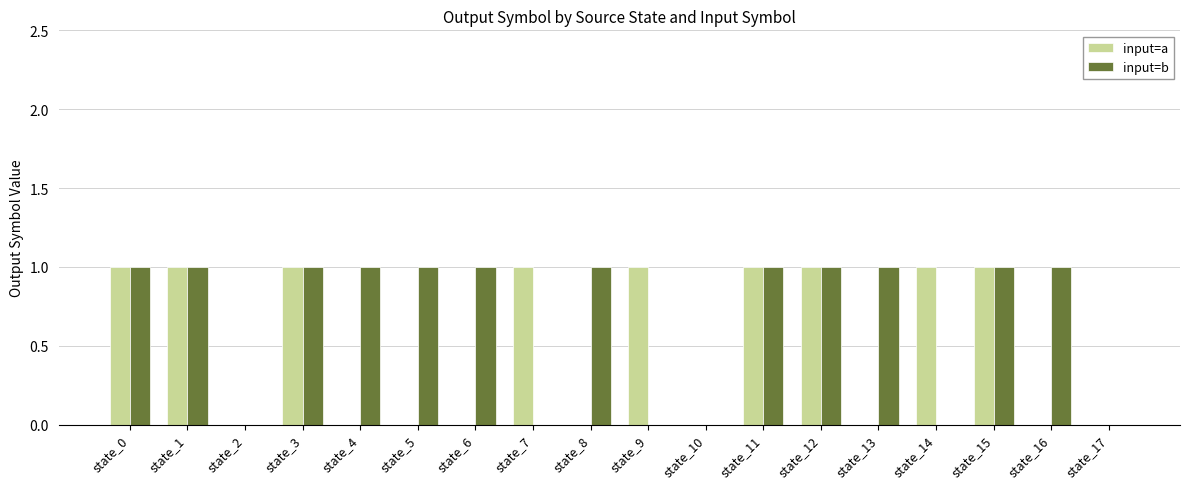

Is it true that input=b equals 1 at state_16?

True